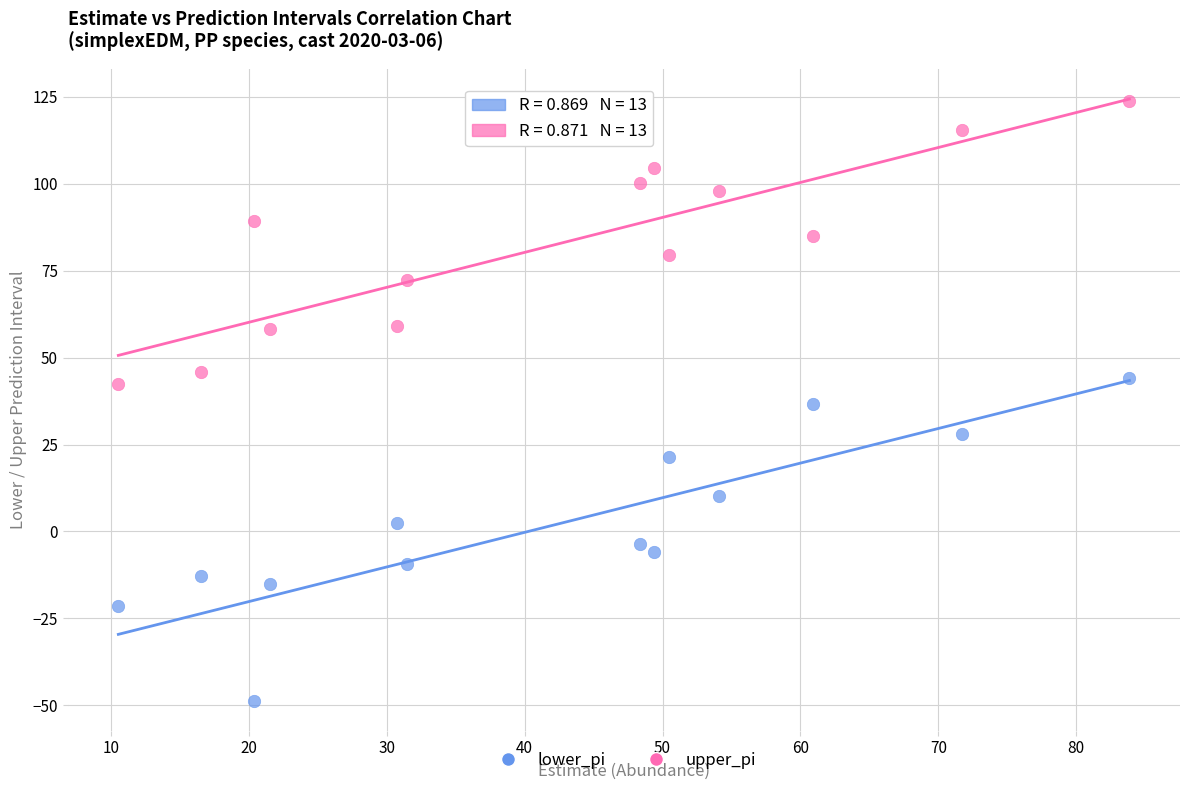

Which series has the largest Y range (max minus min)?

lower_pi